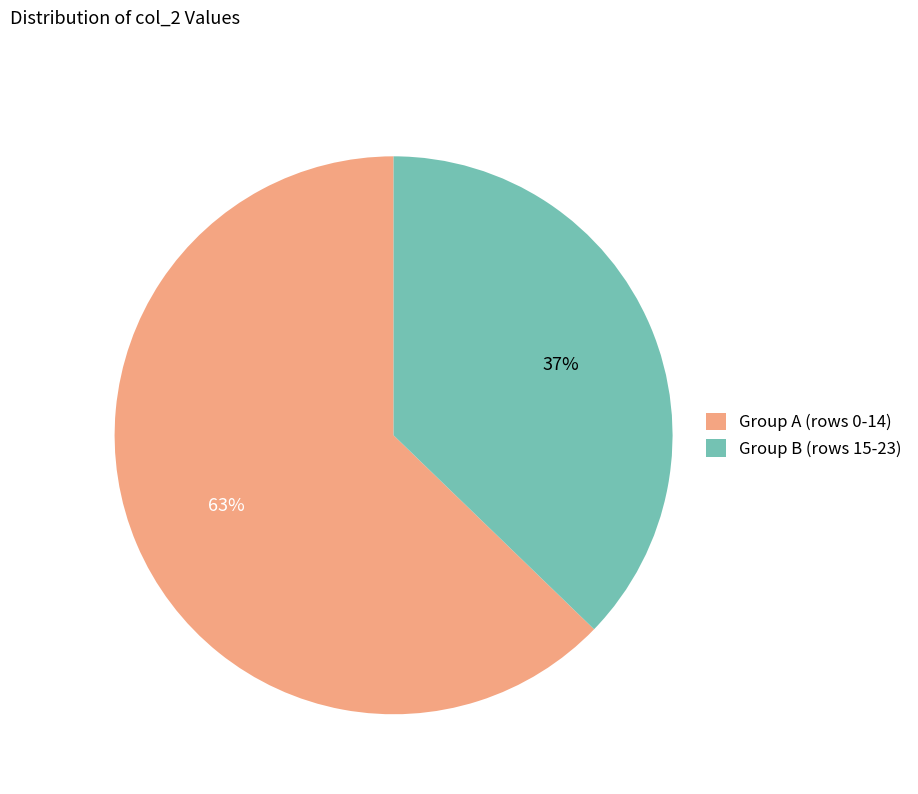

The Group A (rows 0-14) slice represents 49% of the pie. True or false?

False